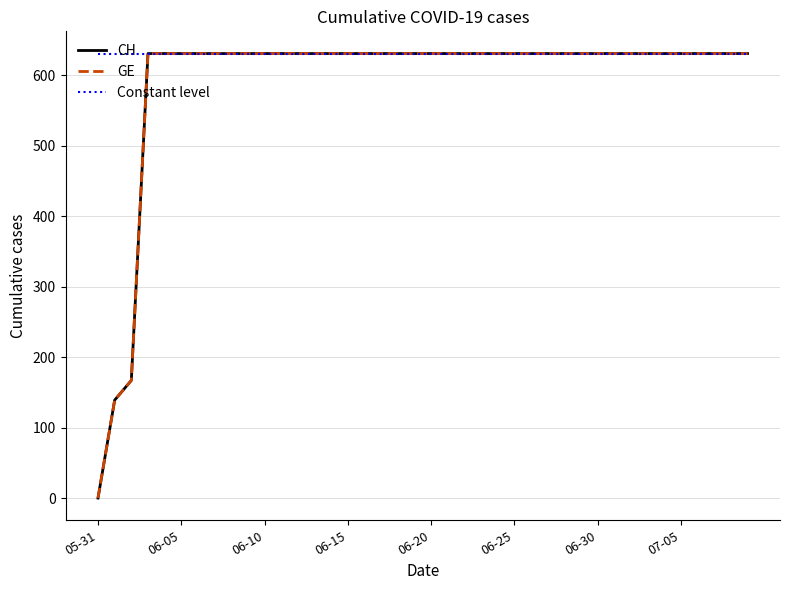

What is the highest value of the Constant level series?

631